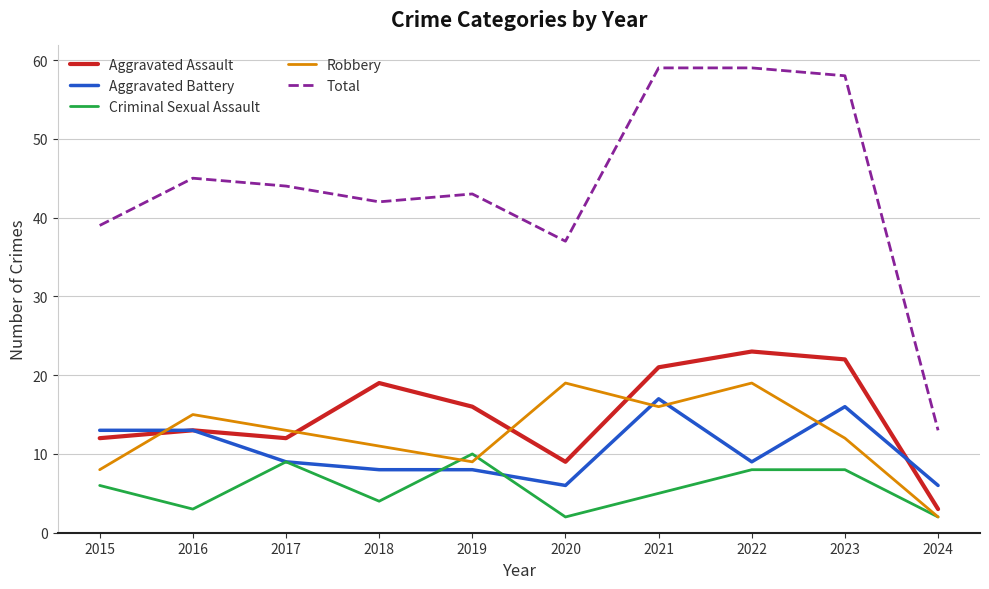

At which category does Criminal Sexual Assault reach its first local valley?

2016